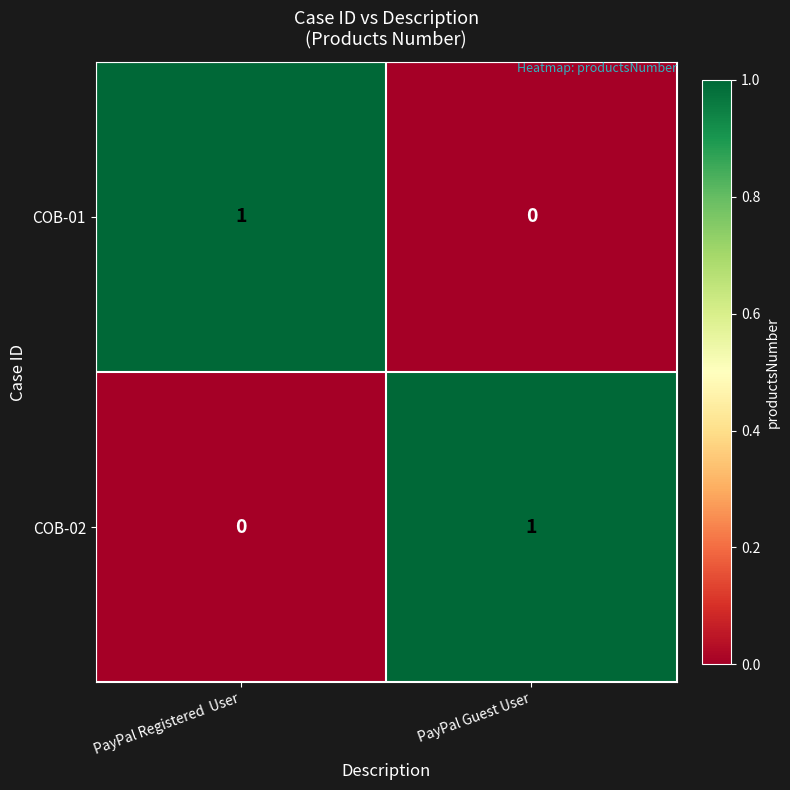

Reading right to left, transcribe all the data shown in this chart.

COB-01: 0	1
COB-02: 1	0